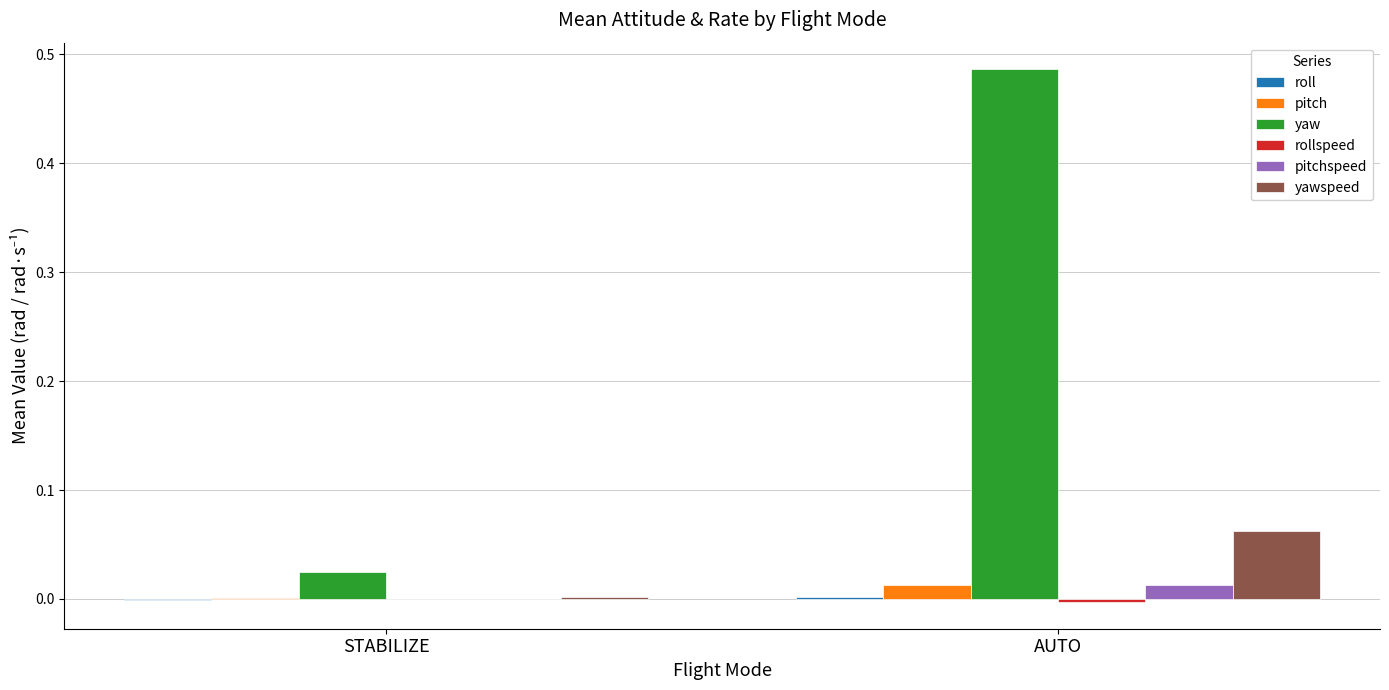

At which category is the sum across all series the highest?

AUTO